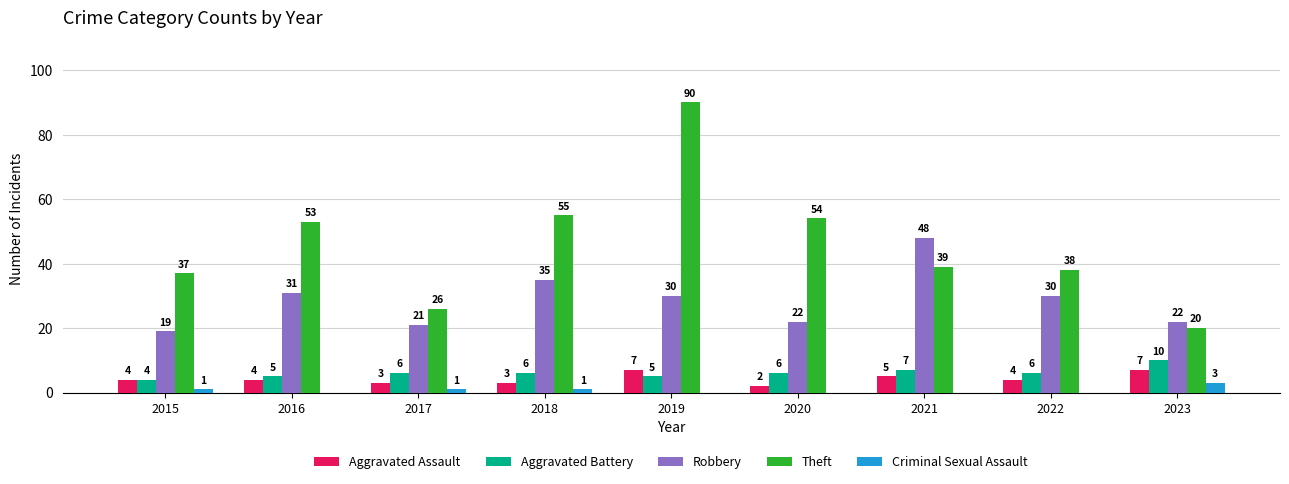

What is the greatest value displayed?

90